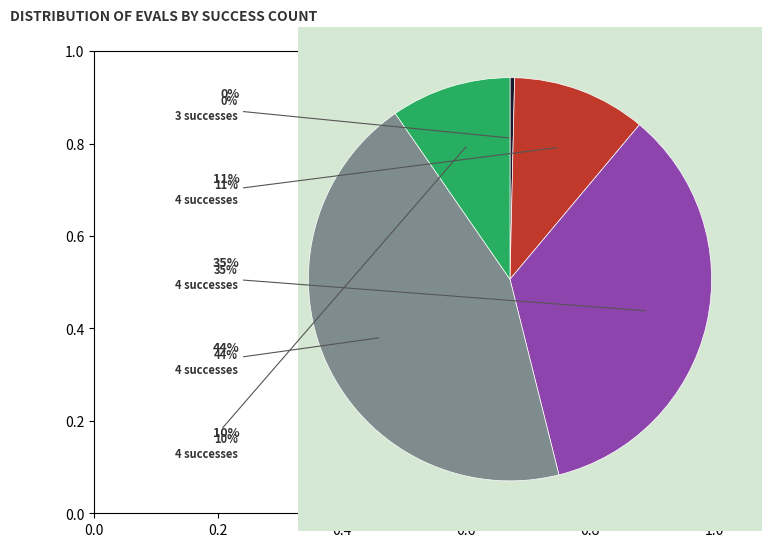

The 90 evals (4 success) slice represents 25% of the pie. True or false?

False